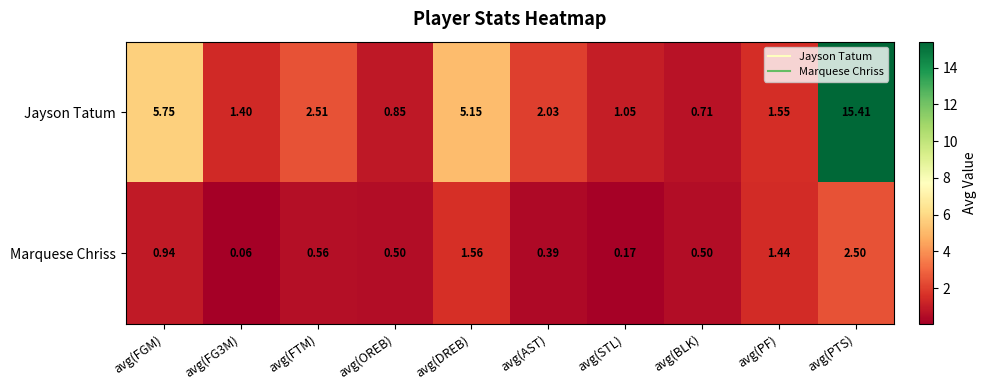

Rank the series by their maximum value, from lowest to highest.

Marquese Chriss, Jayson Tatum